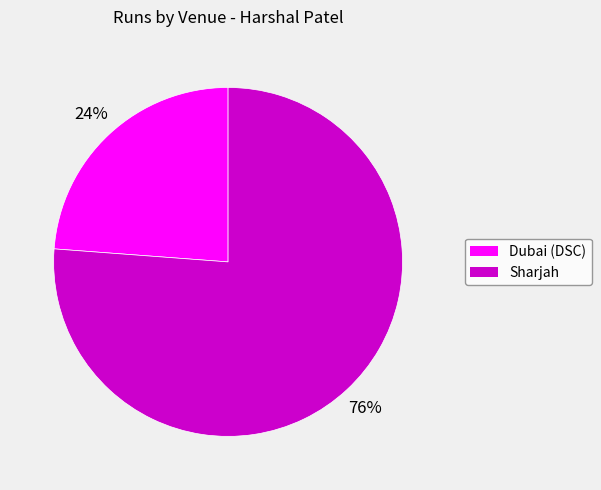

Which slice is the smallest?

Dubai (DSC)